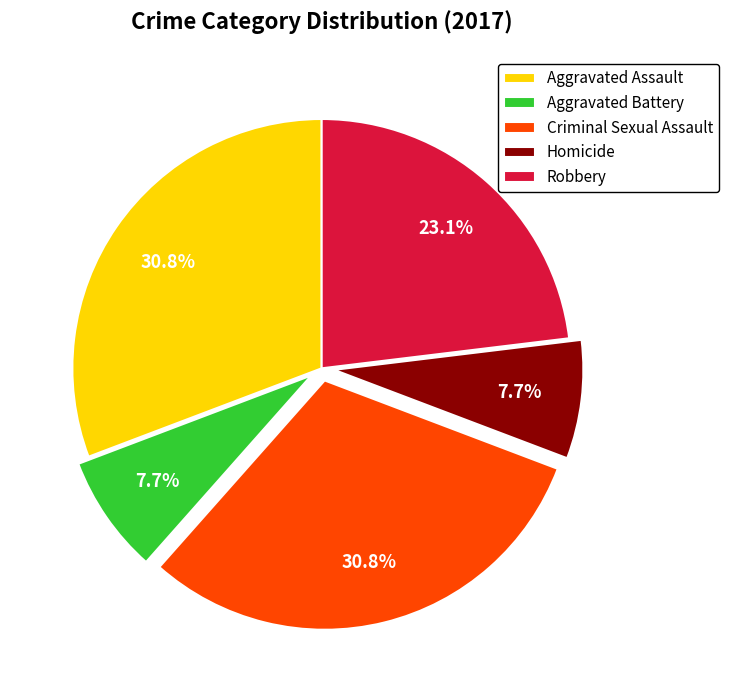

The Aggravated Battery slice represents 17% of the pie. True or false?

False